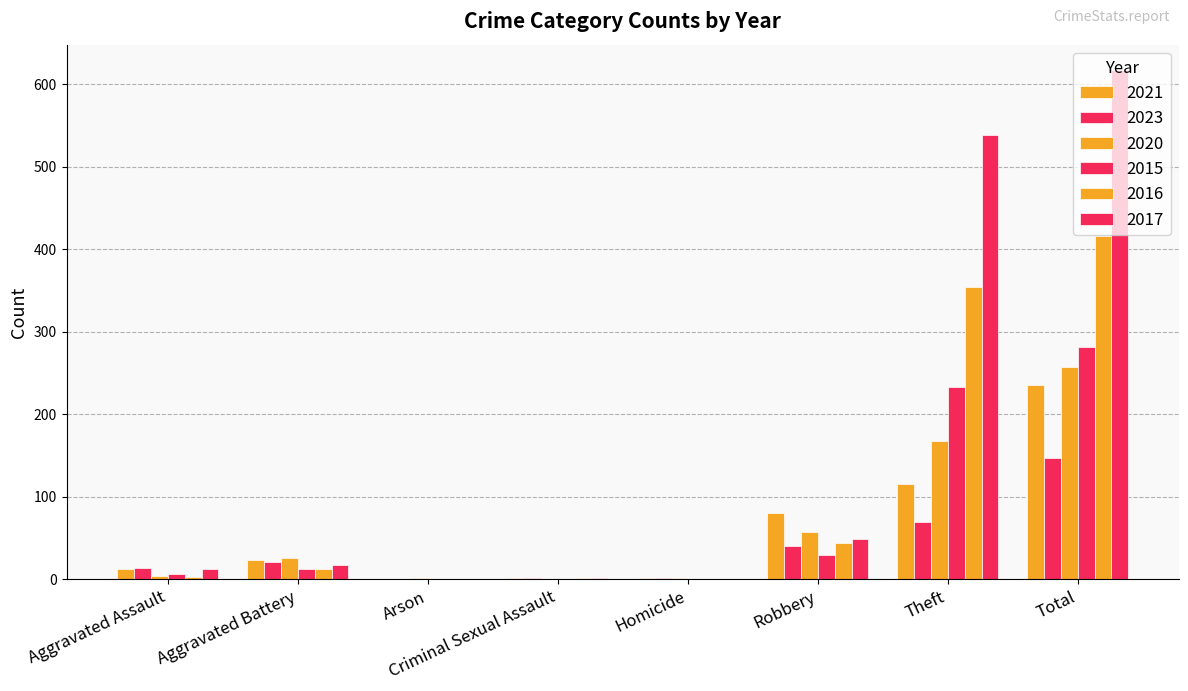

Count the number of data series in this chart.

6